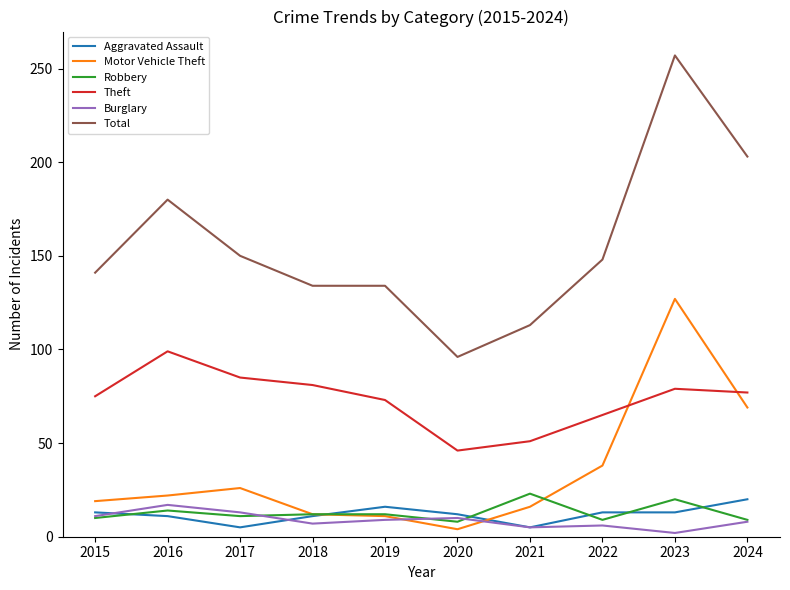

Where is the first local maximum for Total?

2016